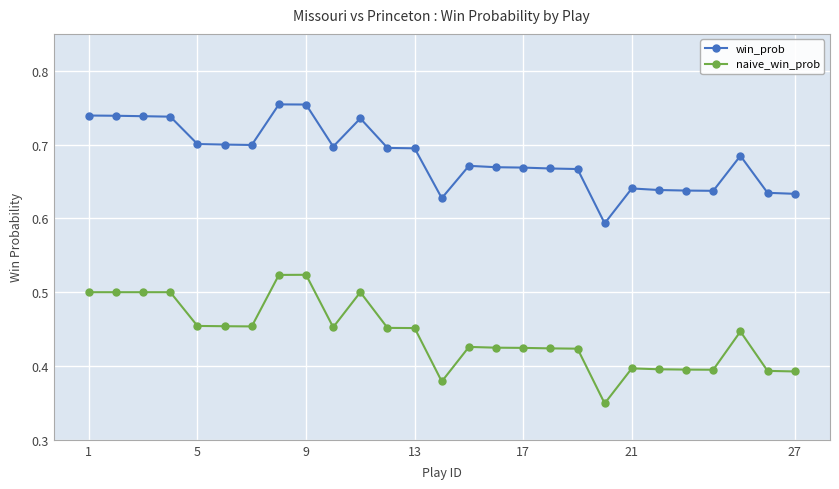

Which series has the largest total across all categories?

win_prob